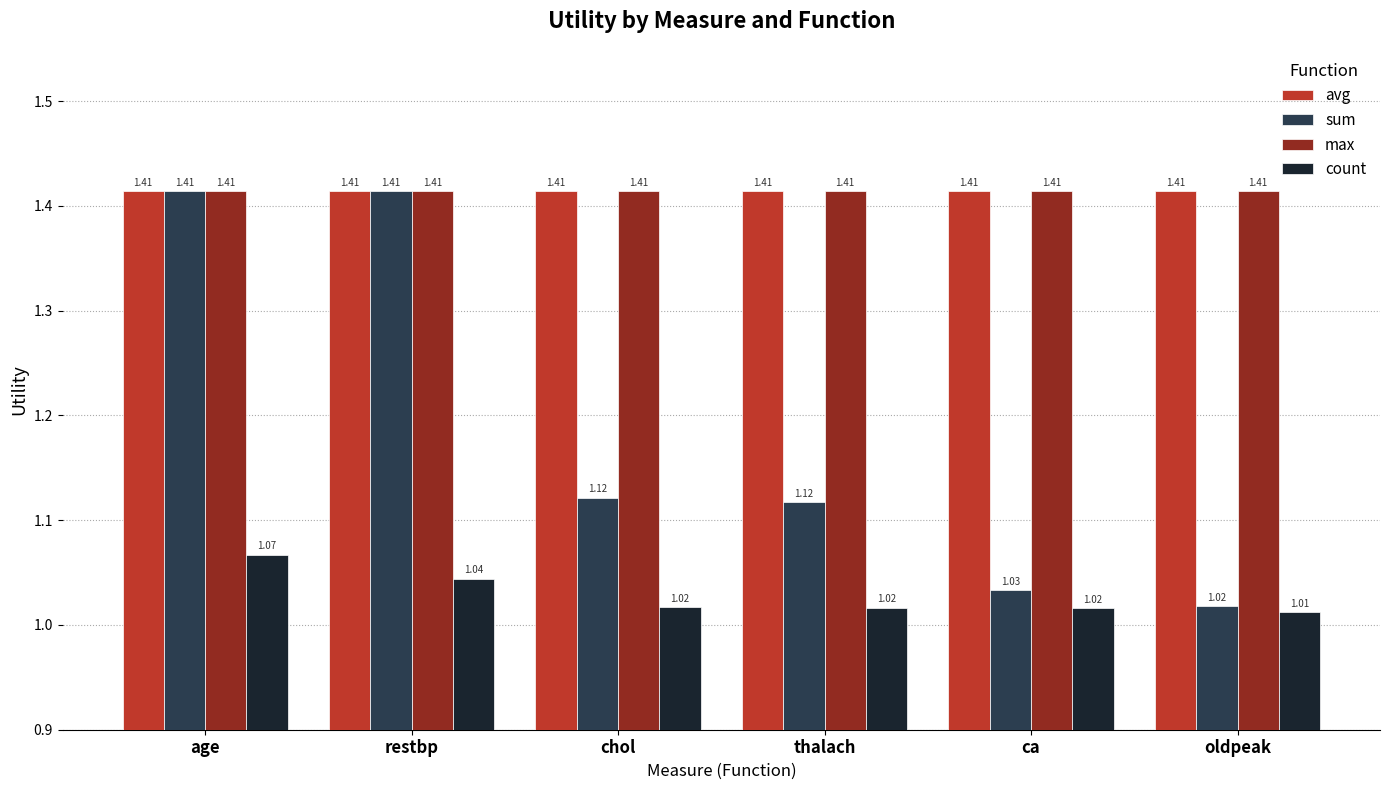

What is the total value across all series at age?

5.3